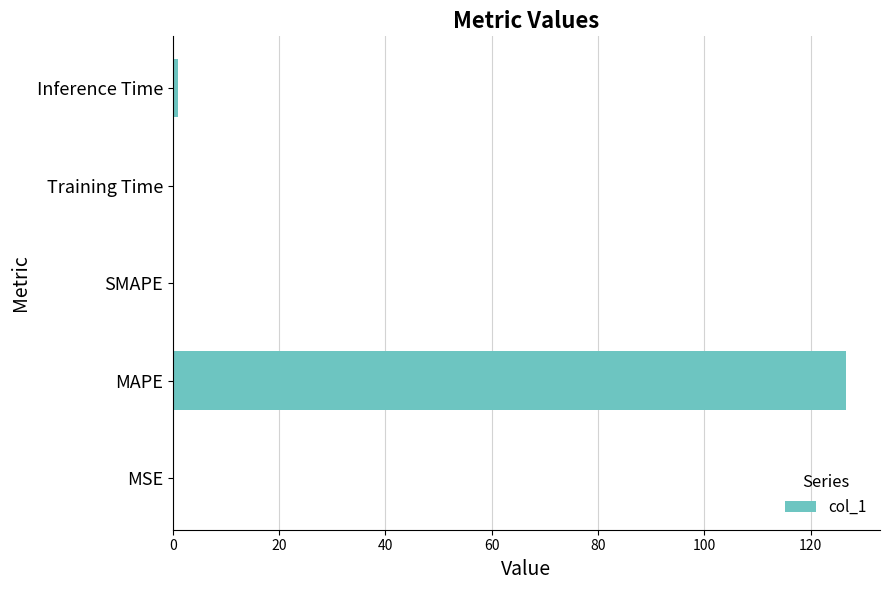

How many data points does each series have?

5